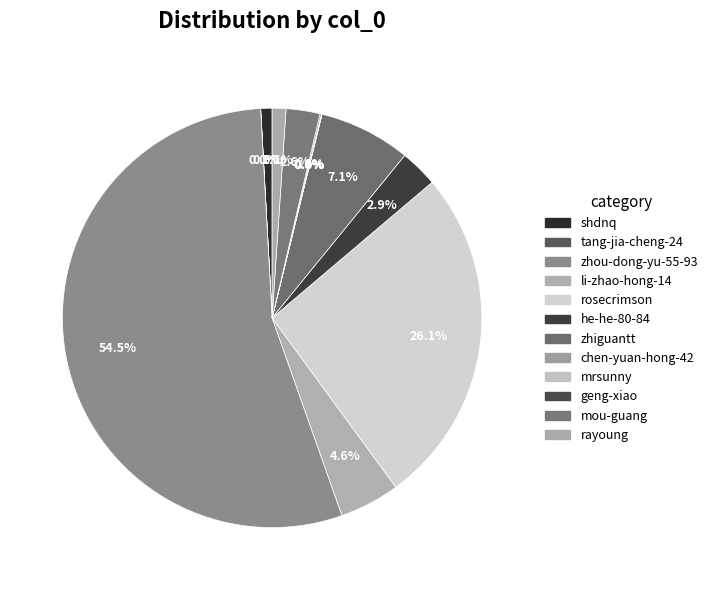

To the nearest percent, what is the average slice percentage?

8%